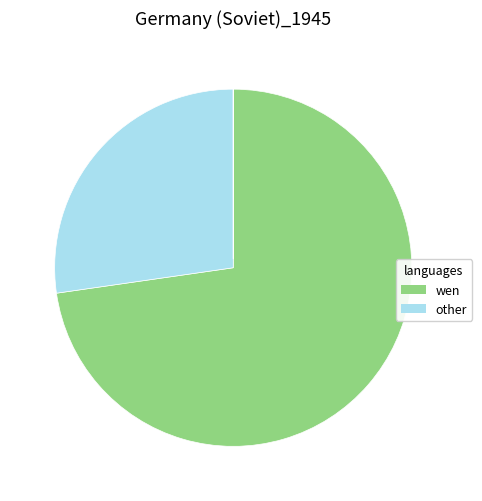

Is there a majority slice in this chart?

Yes